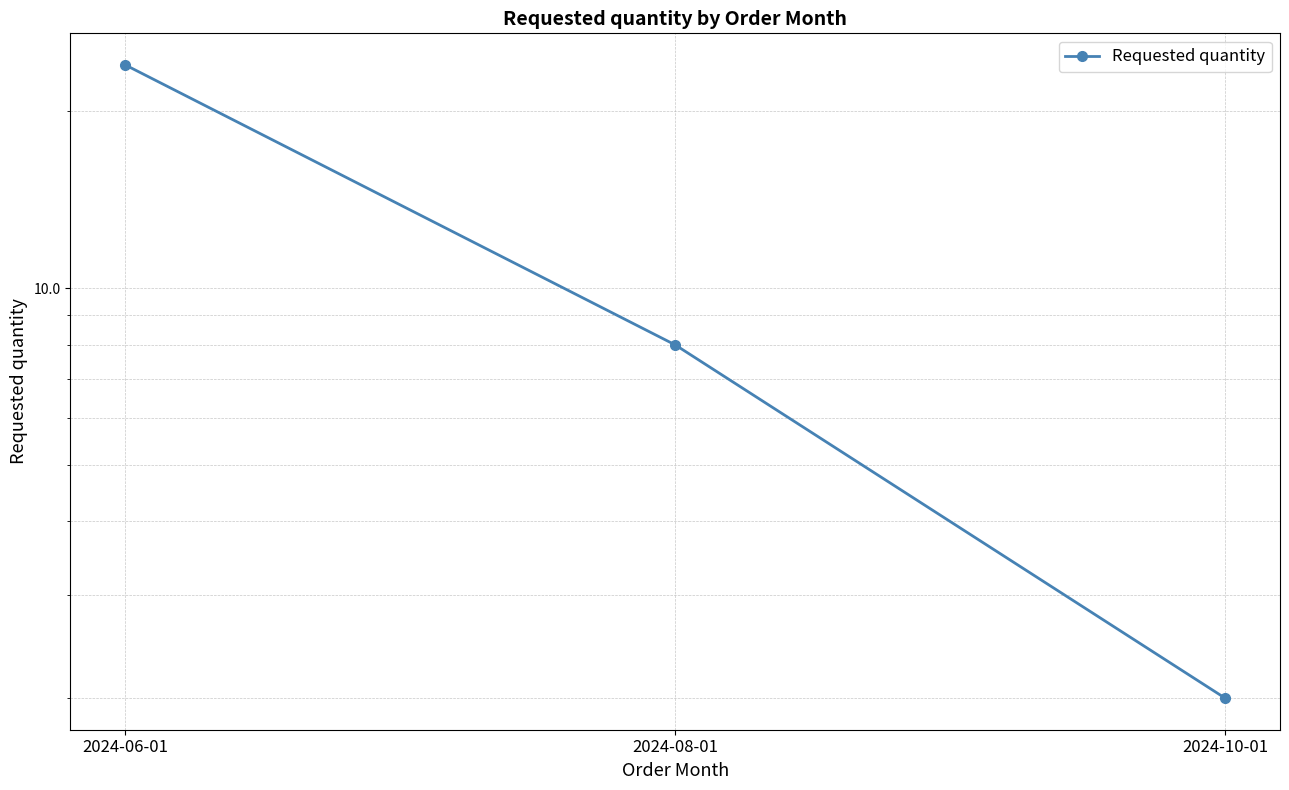

Rank the categories by value from highest to lowest.

2024-06-01, 2024-08-01, 2024-10-01